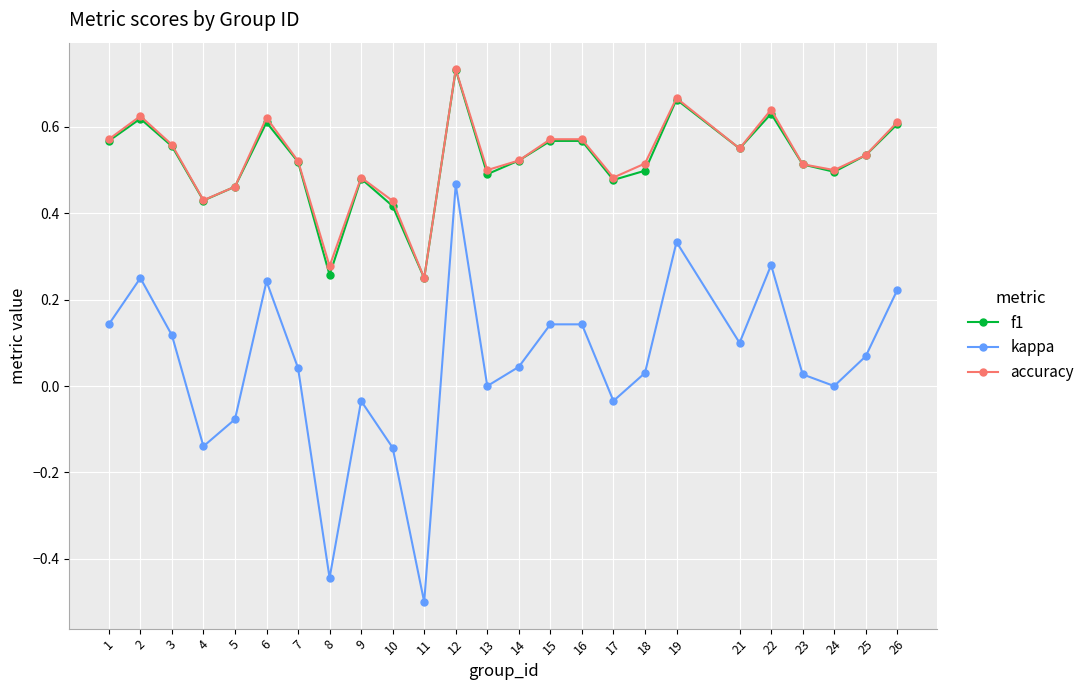

Count the f1 values in the range 0 to 1.

25